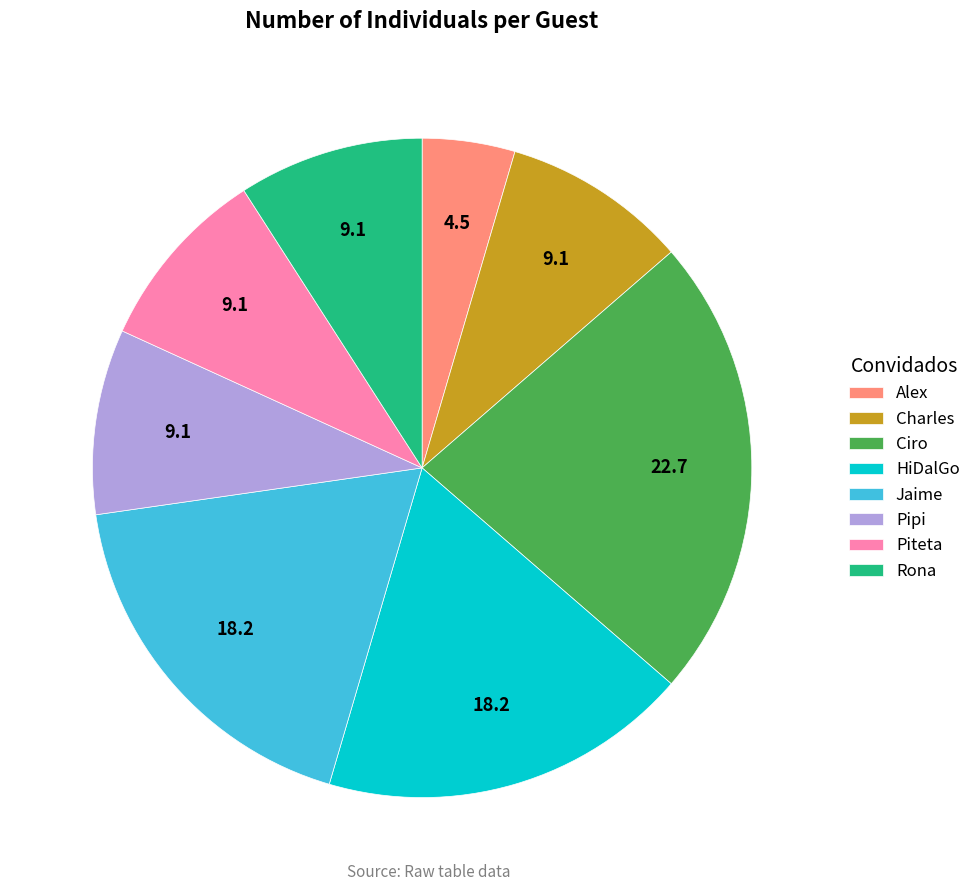

Do Charles and HiDalGo together represent more than half of the pie?

No